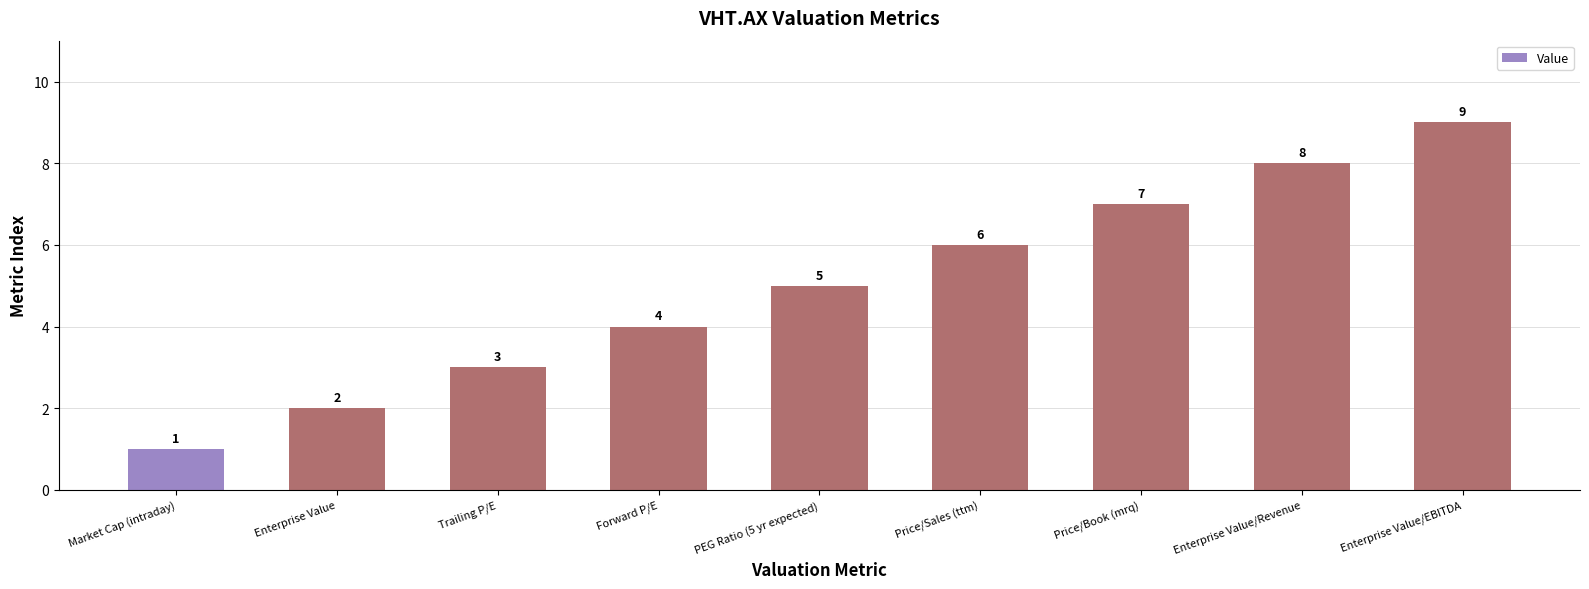

What is the difference between the values at Enterprise Value/EBITDA and Price/Book (mrq)?

2